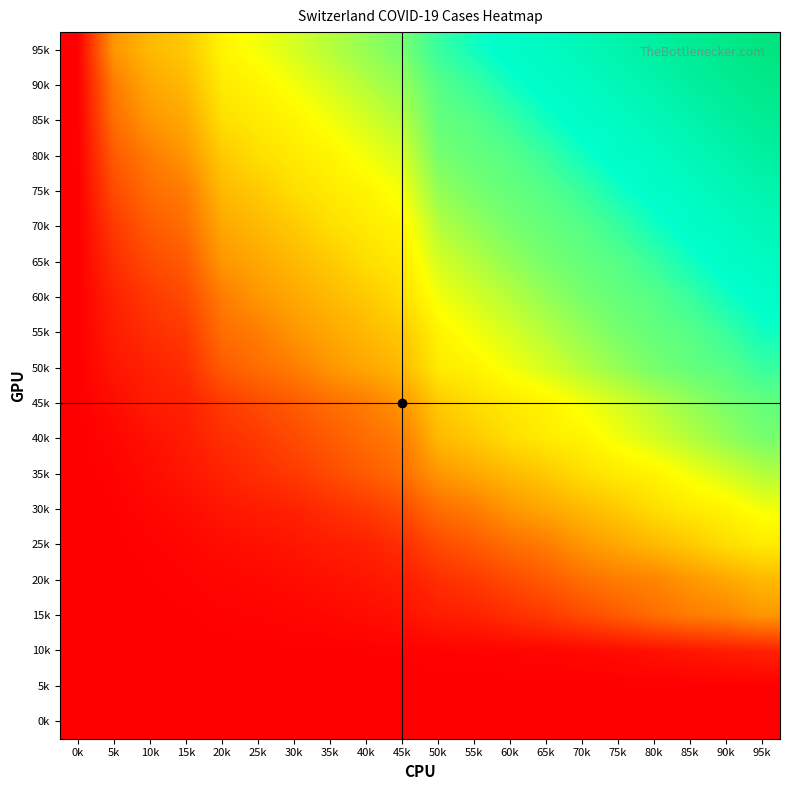

Reading left to right, what are all the values shown in this chart?

0k: 0k=0	5k=0	10k=0	15k=0	20k=0	25k=0	30k=0	35k=0	40k=0	45k=0	50k=0	55k=0	60k=0	65k=0	70k=0	75k=0	80k=0	85k=0	90k=0	95k=0
5k: 0k=0	5k=2	10k=4	15k=5	20k=6	25k=8	30k=9	35k=11	40k=12	45k=13	50k=19	55k=20	60k=21	65k=21	70k=23	75k=25	80k=27	85k=30	90k=33	95k=34
10k: 0k=0	5k=5	10k=9	15k=19	20k=31	25k=38	30k=56	35k=70	40k=100	45k=146	50k=243	55k=287	60k=336	65k=435	70k=595	75k=838	80k=1156	85k=1493	90k=1913	95k=2219
15k: 0k=0	5k=9	10k=31	15k=100	20k=223	25k=287	30k=435	35k=595	40k=838	45k=1156	50k=1913	55k=2219	60k=3047	65k=3825	70k=4917	75k=5989	80k=7224	85k=8173	90k=8707	95k=9923
20k: 0k=0	5k=19	10k=100	15k=223	20k=435	25k=595	30k=838	35k=1156	40k=1493	45k=1913	50k=3047	55k=3825	60k=4917	65k=5989	70k=7224	75k=8173	80k=8707	85k=9923	90k=11048	95k=12184
25k: 0k=0	5k=31	10k=223	15k=435	20k=838	25k=1156	30k=1493	35k=1913	40k=2219	45k=3047	50k=4917	55k=5989	60k=7224	65k=8173	70k=9923	75k=11048	80k=12184	85k=13251	90k=14624	95k=15454
30k: 0k=0	5k=100	10k=435	15k=838	20k=1493	25k=1913	30k=2219	35k=3047	40k=3825	45k=4917	50k=7224	55k=8173	60k=9923	65k=11048	70k=12184	75k=13251	80k=14624	85k=15454	90k=16060	95k=17110
35k: 0k=0	5k=223	10k=838	15k=1493	20k=2219	25k=3047	30k=3825	35k=4917	40k=5989	45k=7224	50k=9923	55k=11048	60k=12184	65k=13251	70k=14624	75k=15454	80k=16060	85k=17110	90k=18102	95k=19168
40k: 0k=0	5k=435	10k=1156	15k=1913	20k=3047	25k=3825	30k=4917	35k=5989	40k=7224	45k=8173	50k=12184	55k=13251	60k=14624	65k=15454	70k=16060	75k=17110	80k=18102	85k=19168	90k=20235	95k=21217
45k: 0k=0	5k=838	10k=1913	15k=2219	20k=3825	25k=4917	30k=5989	35k=7224	40k=8173	45k=9923	50k=13251	55k=14624	60k=15454	65k=16060	70k=17110	75k=18102	80k=19168	85k=20235	90k=21217	95k=21804
50k: 0k=0	5k=1493	10k=2219	15k=3047	20k=5989	25k=7224	30k=8173	35k=9923	40k=11048	45k=12184	50k=15454	55k=16060	60k=17110	65k=18102	70k=19168	75k=20235	80k=21217	85k=21804	90k=22219	95k=23251
55k: 0k=0	5k=1913	10k=3047	15k=3825	20k=7224	25k=8173	30k=9923	35k=11048	40k=12184	45k=13251	50k=16060	55k=17110	60k=18102	65k=19168	70k=20235	75k=21217	80k=21804	85k=22219	90k=23251	95k=24535
60k: 0k=0	5k=2219	10k=3825	15k=4917	20k=8173	25k=9923	30k=11048	35k=12184	40k=13251	45k=14624	50k=17110	55k=18102	60k=19168	65k=20235	70k=21217	75k=21804	80k=22219	85k=23251	90k=24535	95k=25618
65k: 0k=0	5k=3047	10k=4917	15k=5989	20k=9923	25k=11048	30k=12184	35k=13251	40k=14624	45k=15454	50k=18102	55k=19168	60k=20235	65k=21217	70k=21804	75k=22219	80k=23251	85k=24535	90k=25618	95k=26120
70k: 0k=0	5k=3825	10k=5989	15k=7224	20k=11048	25k=12184	30k=13251	35k=14624	40k=15454	45k=16060	50k=19168	55k=20235	60k=21217	65k=21804	70k=22219	75k=23251	80k=24535	85k=25618	90k=26120	95k=27345
75k: 0k=0	5k=4917	10k=7224	15k=8173	20k=12184	25k=13251	30k=14624	35k=15454	40k=16060	45k=17110	50k=20235	55k=21217	60k=21804	65k=22219	70k=23251	75k=24535	80k=25618	85k=26120	90k=27345	95k=28432
80k: 0k=0	5k=5989	10k=8173	15k=9923	20k=13251	25k=14624	30k=15454	35k=16060	40k=17110	45k=18102	50k=21217	55k=21804	60k=22219	65k=23251	70k=24535	75k=25618	80k=26120	85k=27345	90k=28432	95k=29876
85k: 0k=0	5k=7224	10k=9923	15k=11048	20k=14624	25k=15454	30k=16060	35k=17110	40k=18102	45k=19168	50k=21804	55k=22219	60k=23251	65k=24535	70k=25618	75k=26120	80k=27345	85k=28432	90k=29876	95k=31054
90k: 0k=0	5k=8173	10k=11048	15k=12184	20k=15454	25k=16060	30k=17110	35k=18102	40k=19168	45k=20235	50k=22219	55k=23251	60k=24535	65k=25618	70k=26120	75k=27345	80k=28432	85k=29876	90k=31054	95k=32211
95k: 0k=0	5k=9923	10k=12184	15k=13251	20k=16060	25k=17110	30k=18102	35k=19168	40k=20235	45k=21217	50k=23251	55k=24535	60k=25618	65k=26120	70k=27345	75k=28432	80k=29876	85k=31054	90k=32211	95k=33456